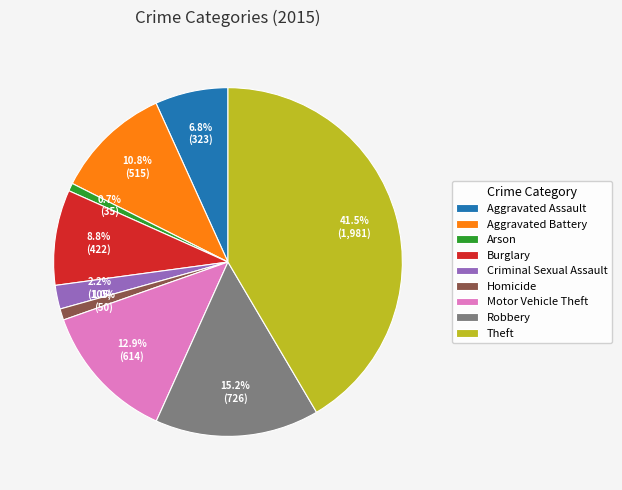

To the nearest percent, what percentage of the pie is Robbery?

15%